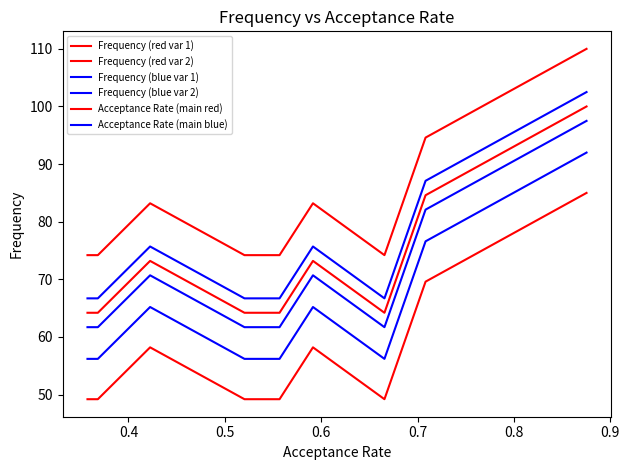

How many distinct data groups are displayed?

6